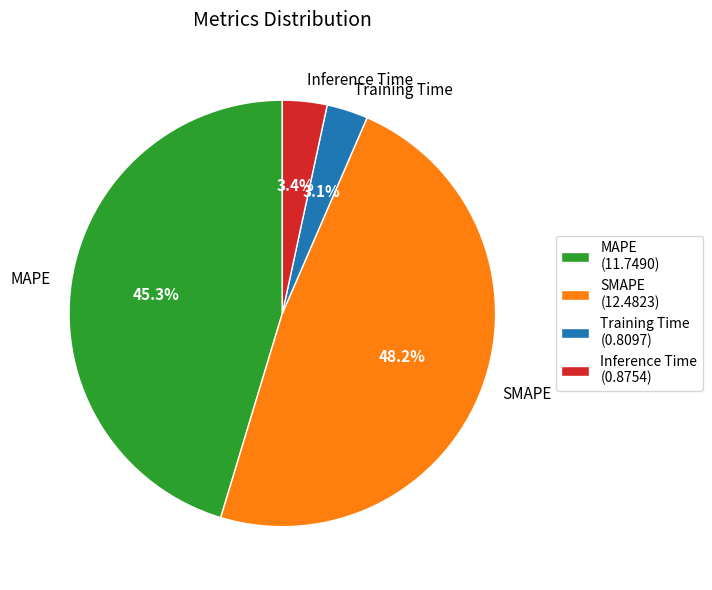

To the nearest percent, what is the difference between the largest and smallest slice percentages?

45%